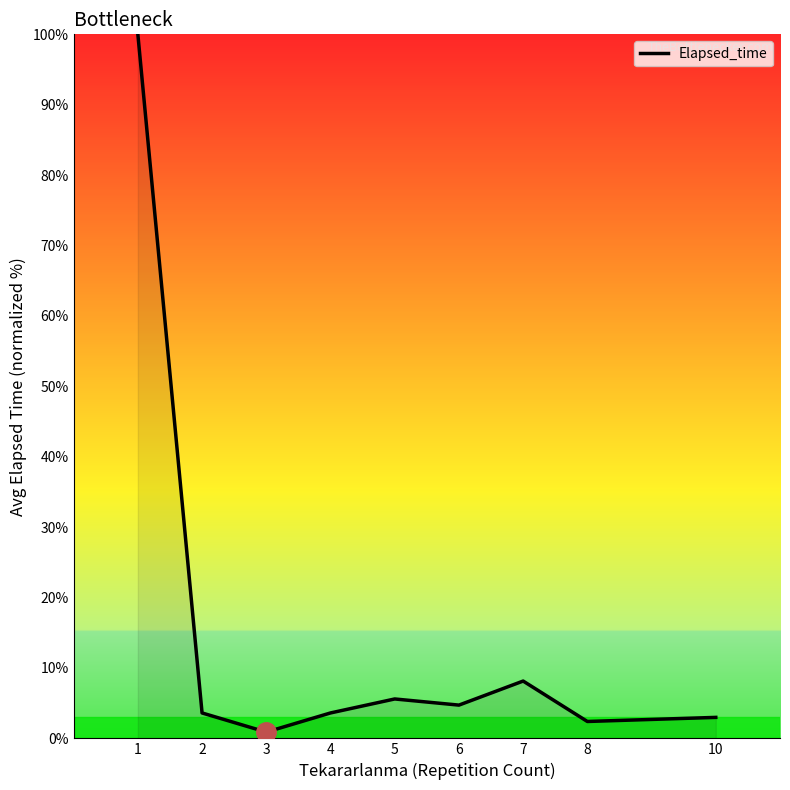

How many interior local peaks (higher than both neighbors) does the data have?

2